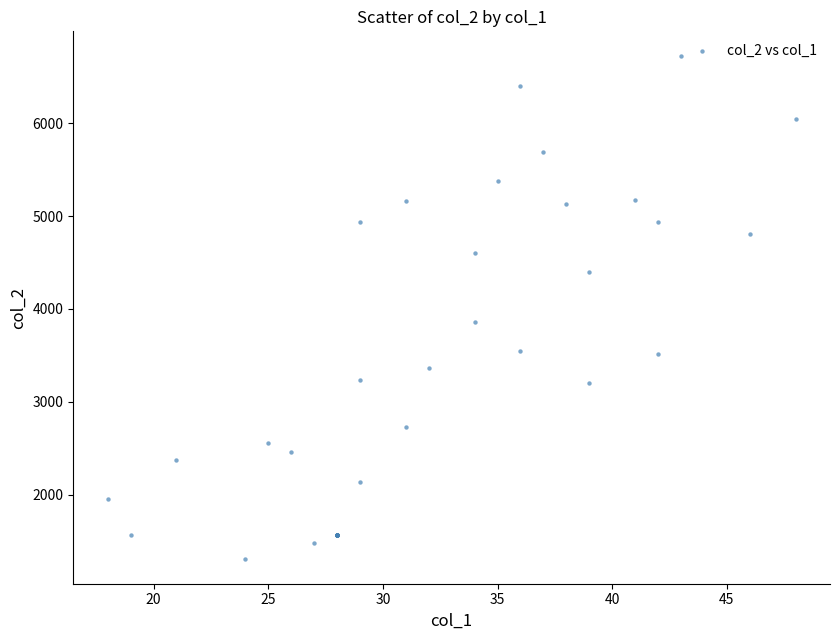

What Y value in the scatter plot is closest to 4015?

3860